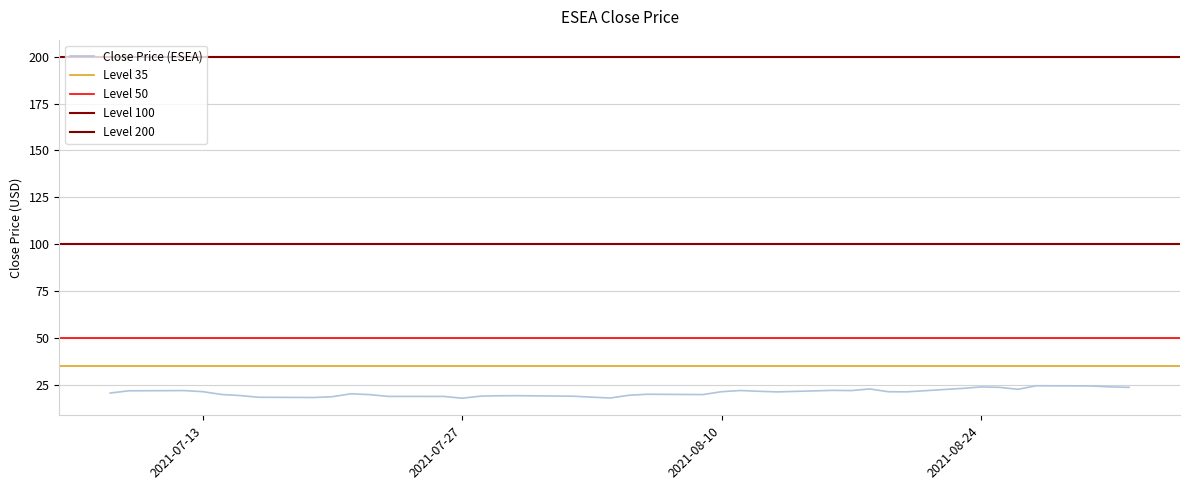

True or false: the data has more than 2 interior local peaks.

True